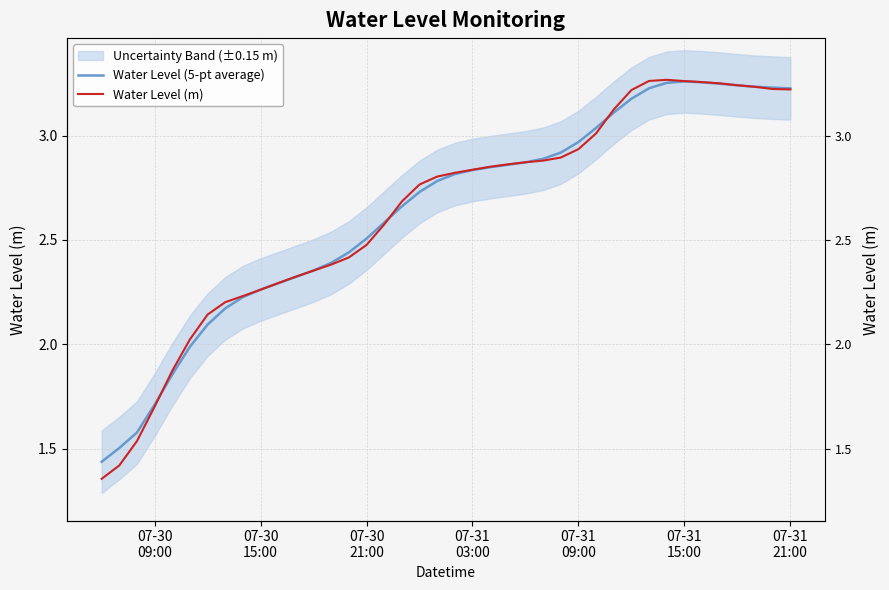

In Water Level (m), how many points are higher than both neighbors (excluding endpoints)?

1